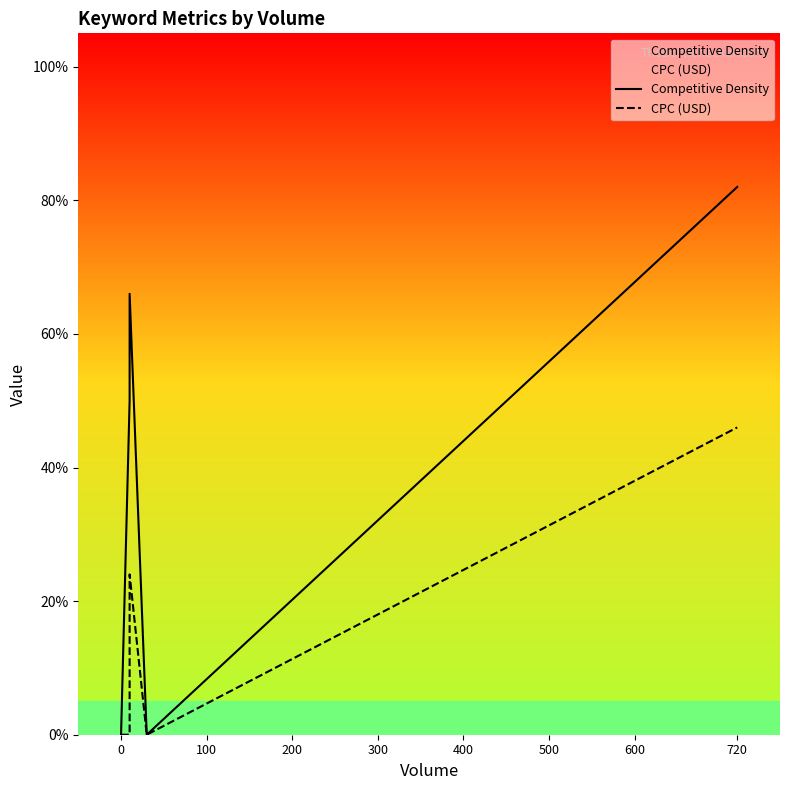

True or false: Competitive Density and CPC (USD) cross at least once.

False